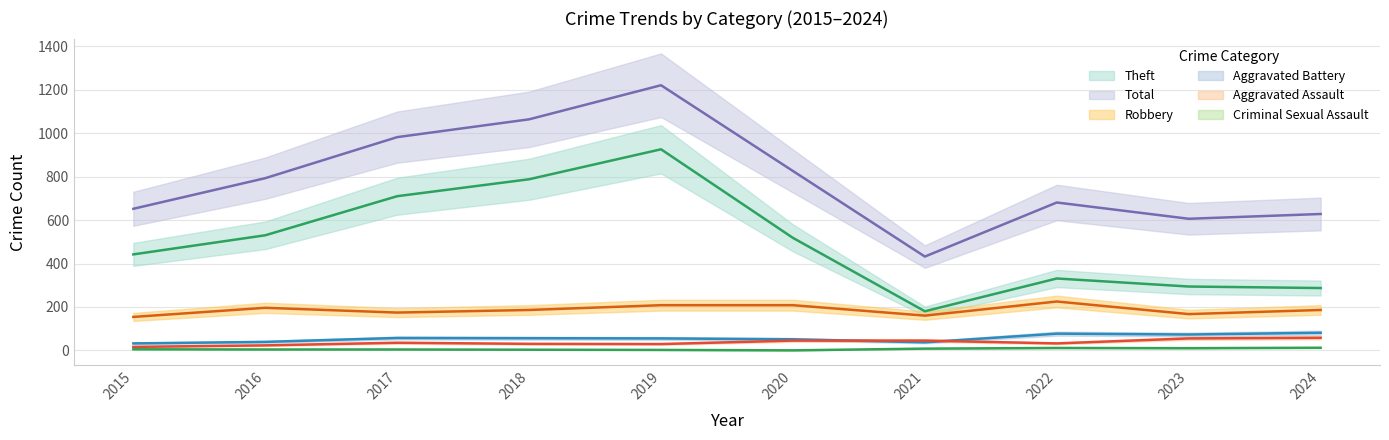

Where does the Theft series first go above 518?

2016